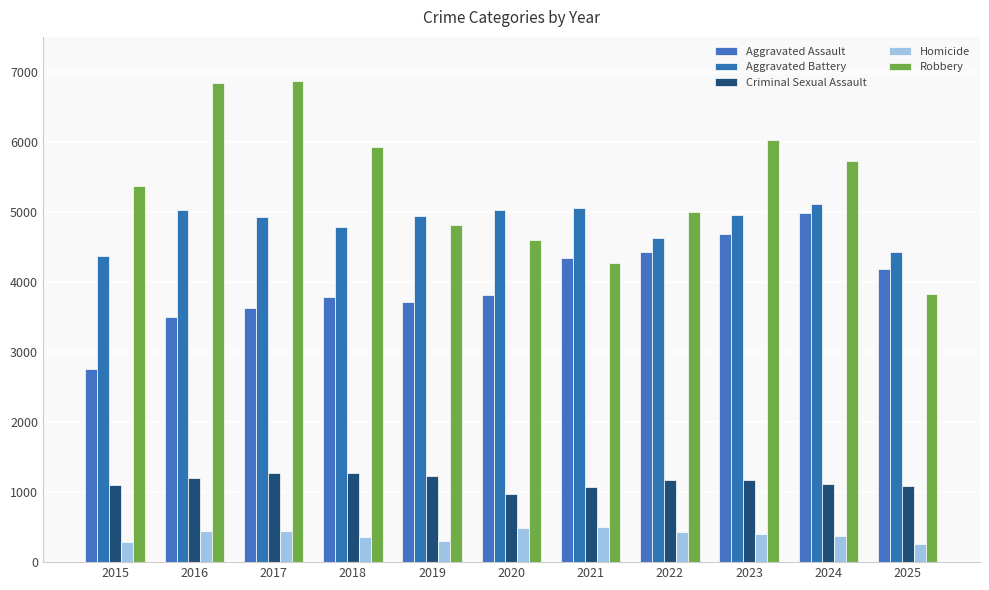

Where does the Criminal Sexual Assault series first go above 1176?

2016